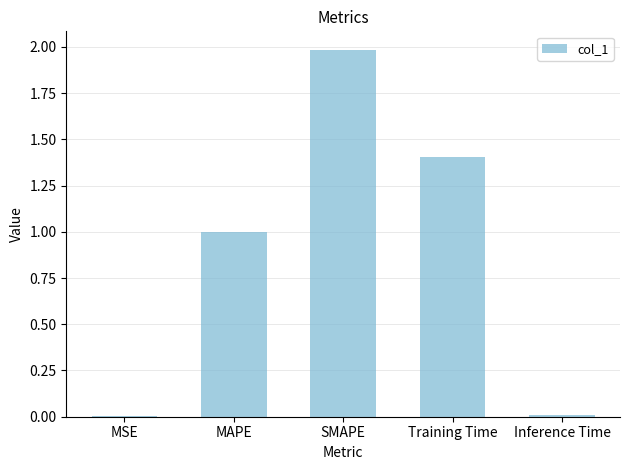

What is the maximum value shown in the chart?

2.0